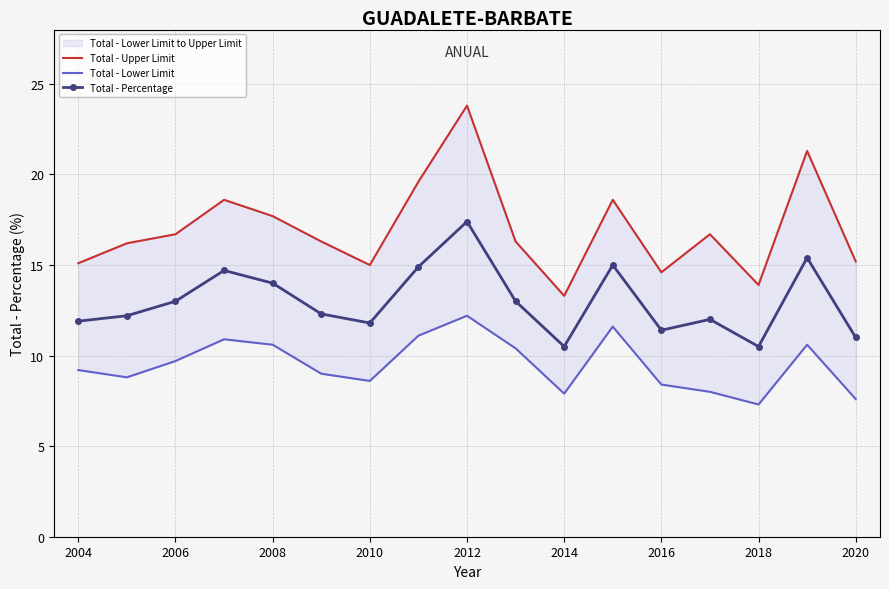

Does the chart have visible grid lines?

Yes